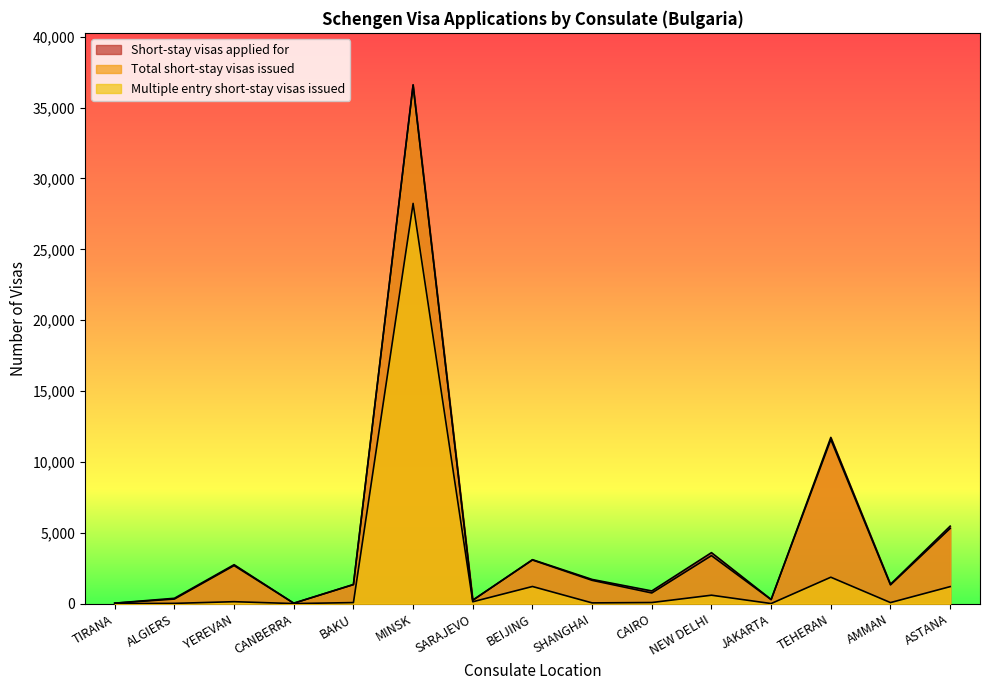

At which label does Multiple entry short-stay visas issued first exceed 79?

YEREVAN